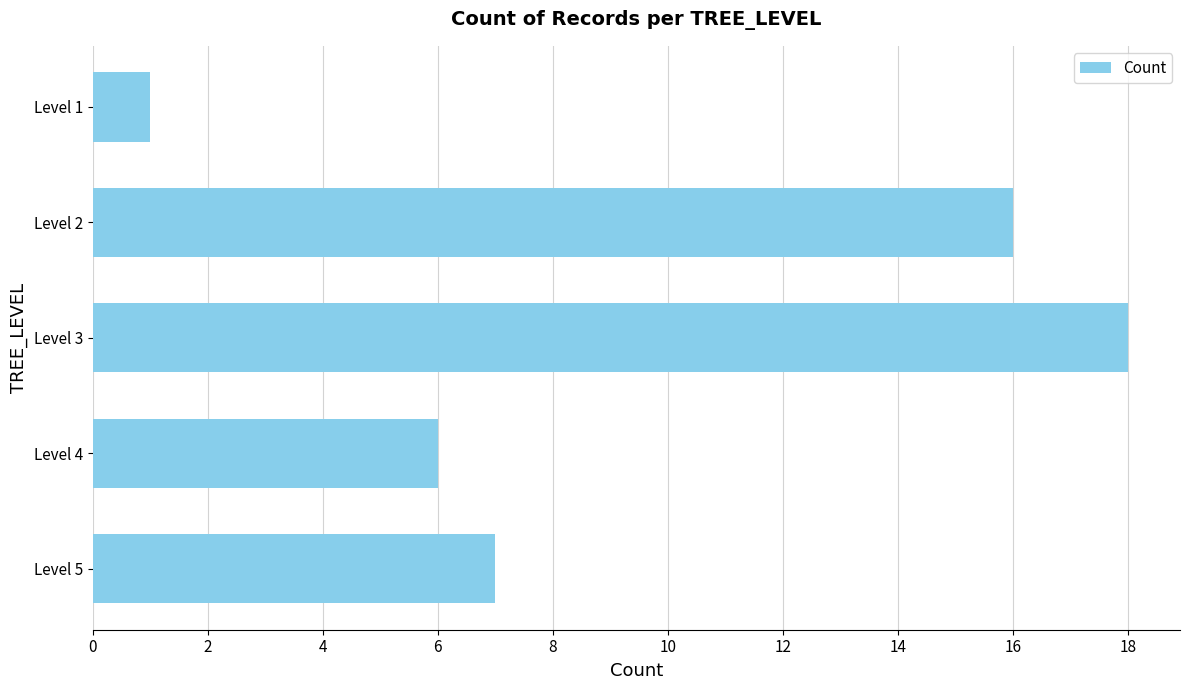

Reading bottom to top, extract all data points from this chart.

Level 5=7	Level 4=6	Level 3=18	Level 2=16	Level 1=1